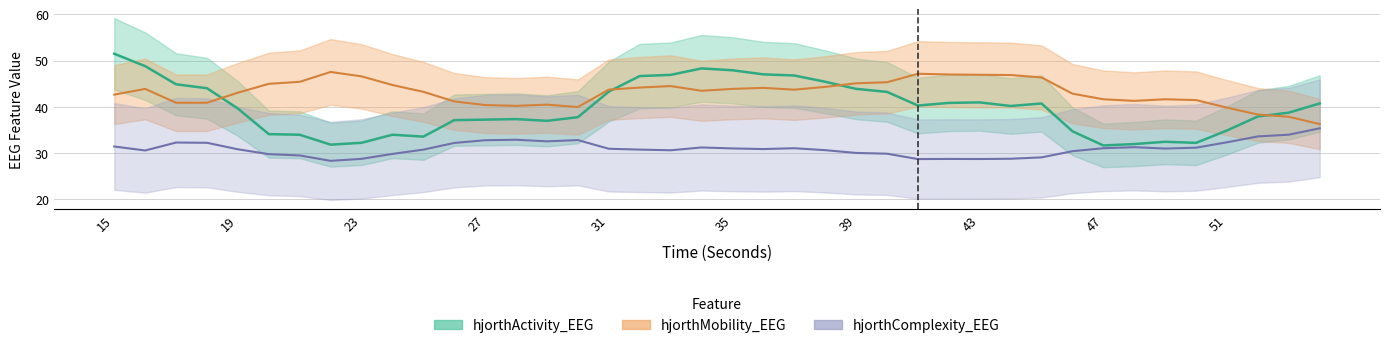

Does the chart display data point markers on the line(s)?

No